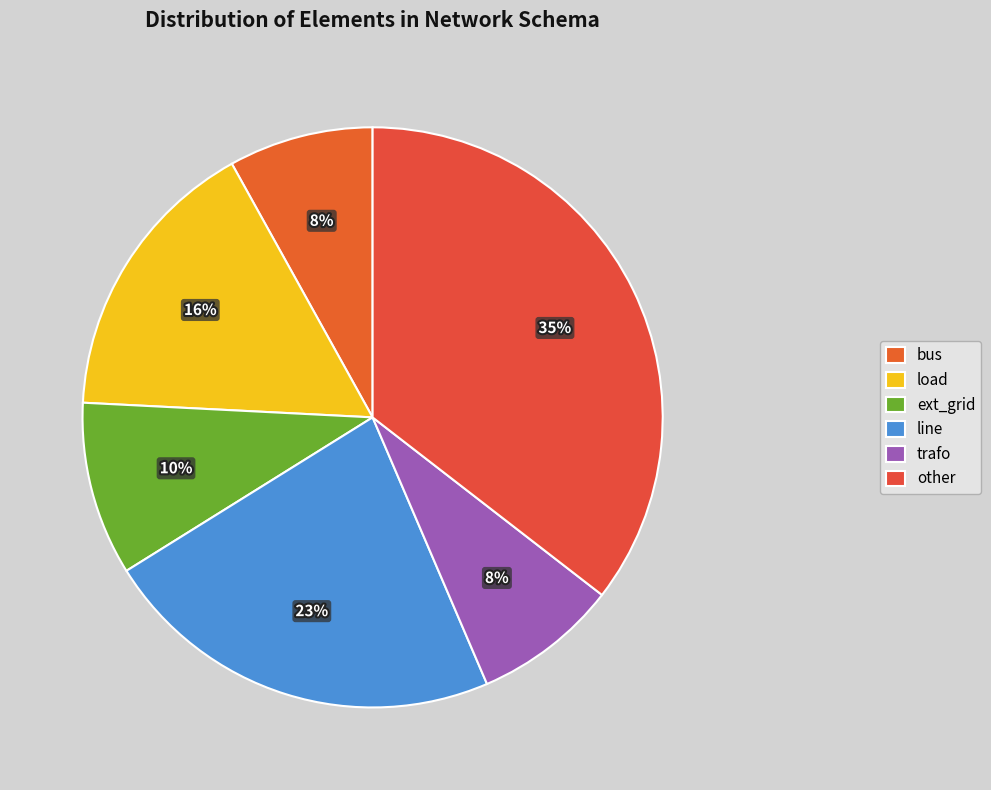

What is the smallest slice in the pie chart?

bus